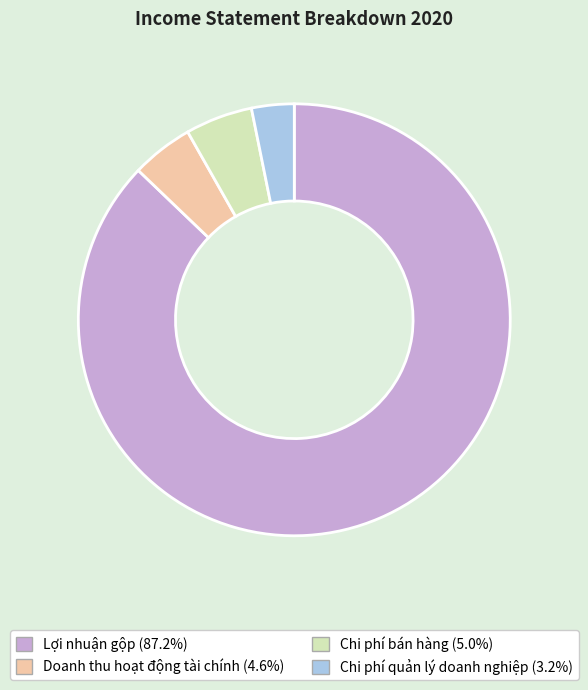

Does any single category account for the majority?

Yes